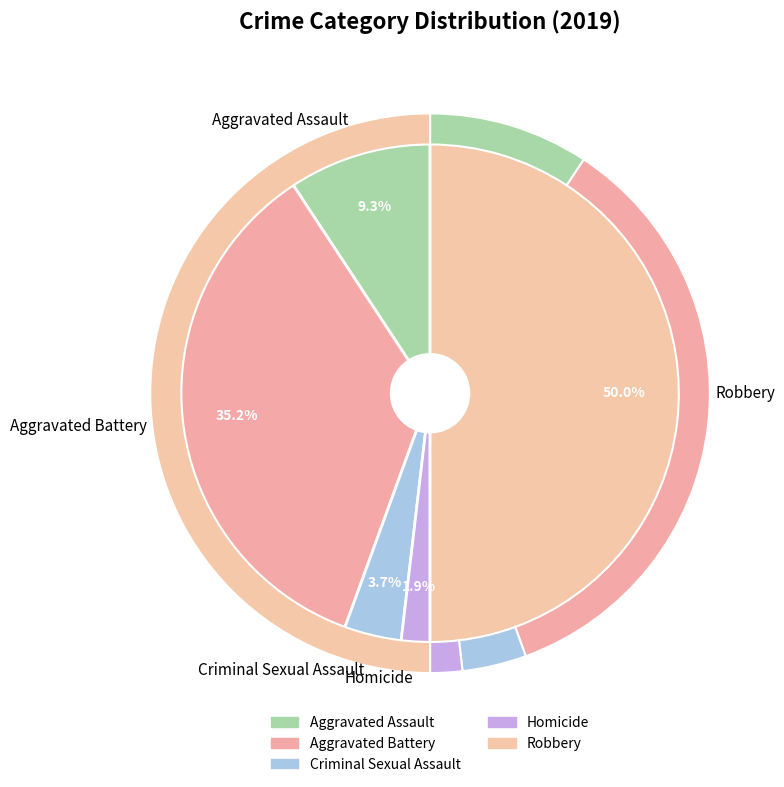

To the nearest percent, what is the average slice percentage?

20%